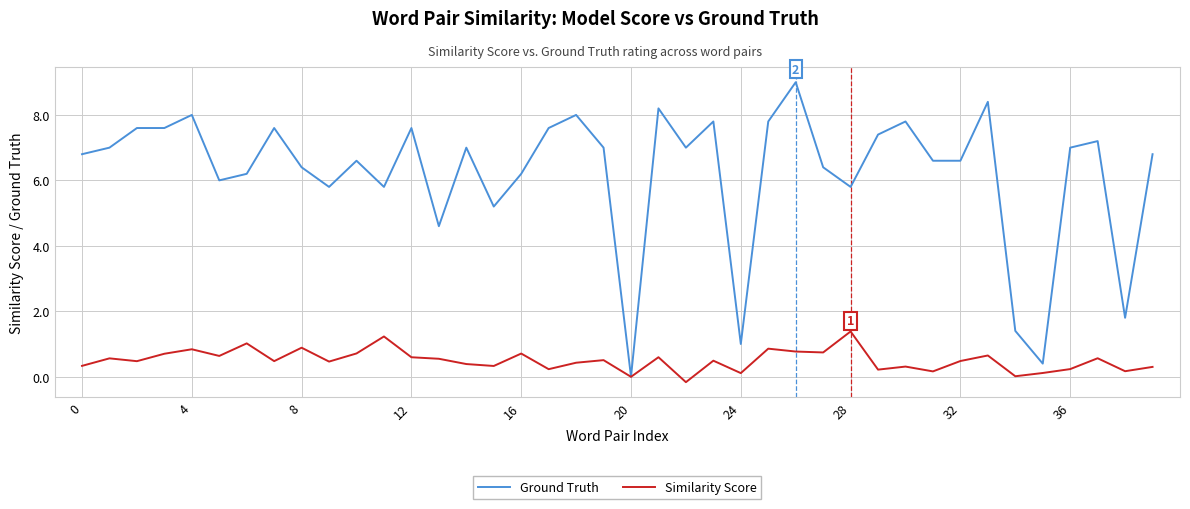

Which series has the largest range (max minus min)?

Ground Truth